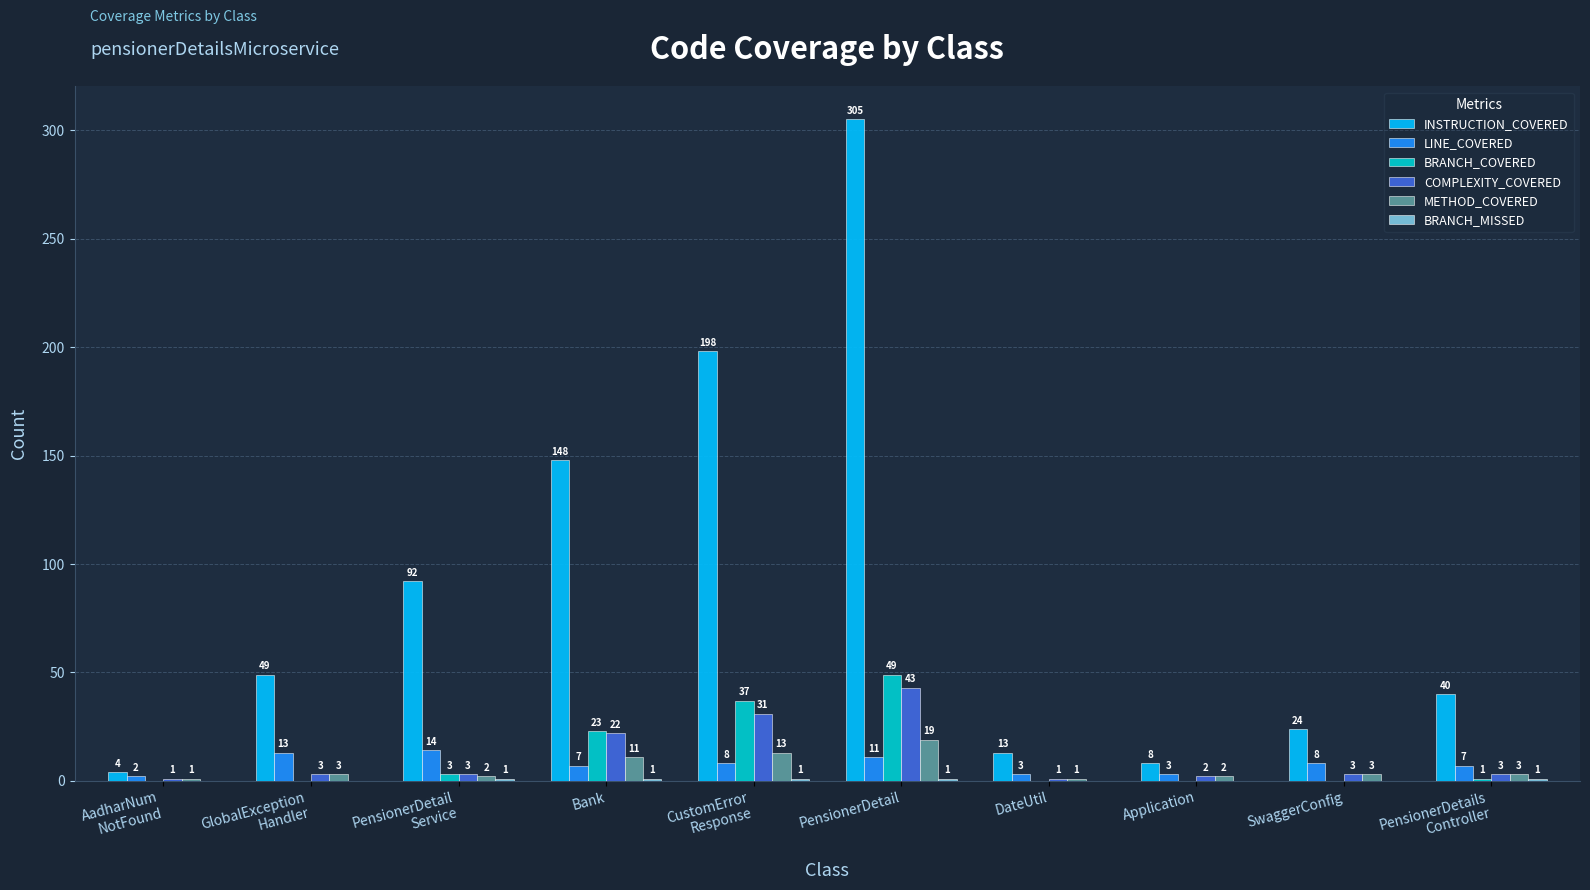

Where is COMPLEXITY_COVERED nearest to the value 22?

Bank